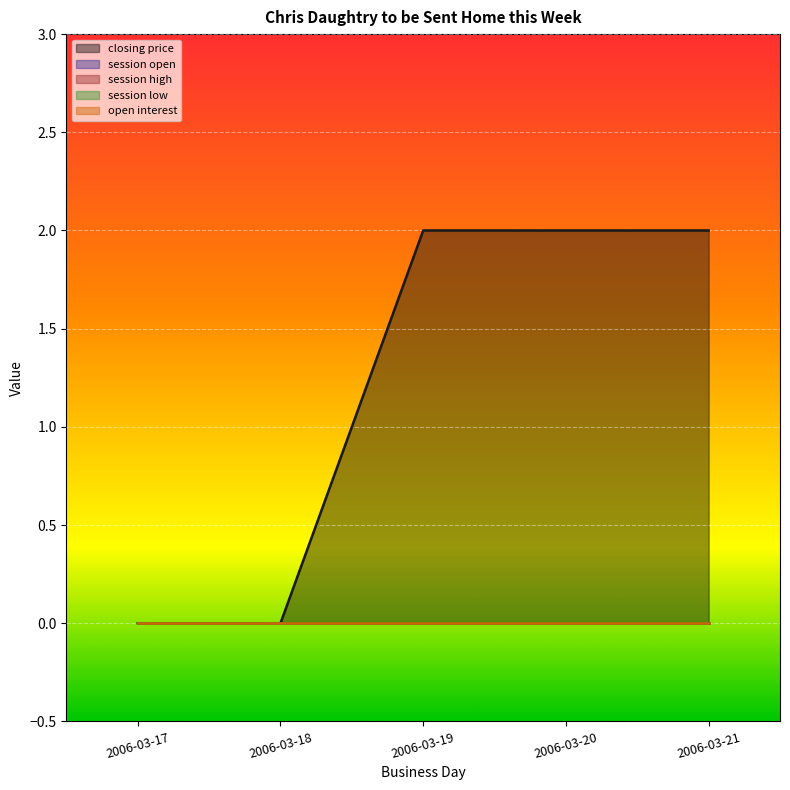

True or false: session open has more than 2 interior local peaks.

False